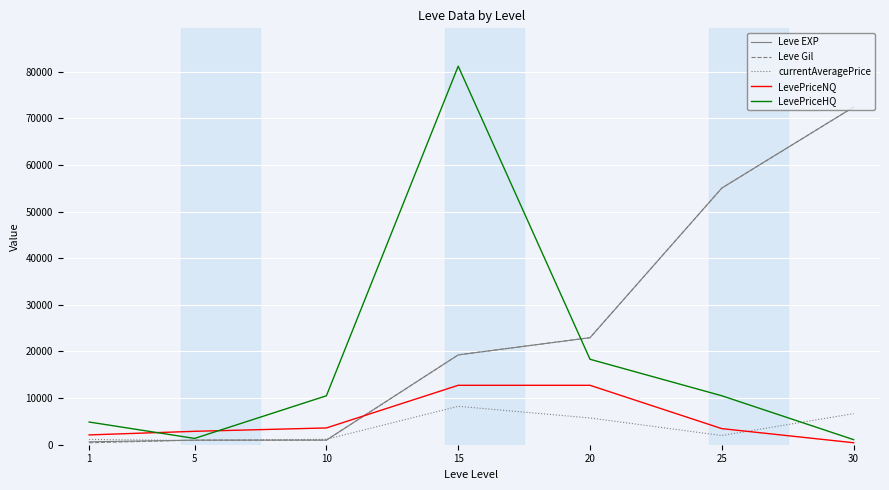

True or false: currentAveragePrice has more than 0 interior local peaks.

True